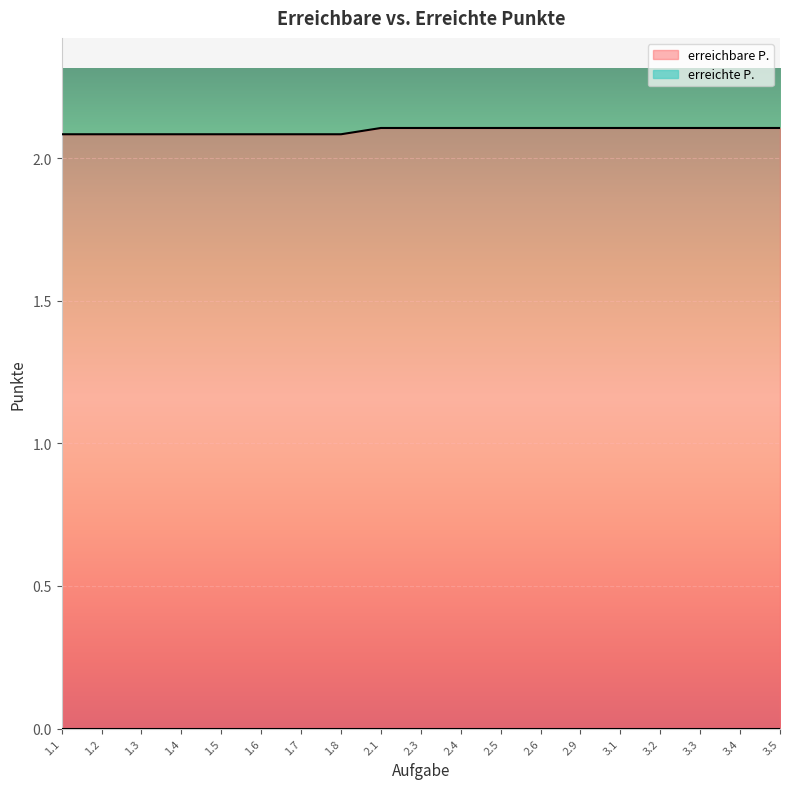

Reading right to left, extract all data points from this chart.

3.5=2.1	3.4=2.1	3.3=2.1	3.2=2.1	3.1=2.1	2.9=2.1	2.6=2.1	2.5=2.1	2.4=2.1	2.3=2.1	2.1=2.1	1.8=2.1	1.7=2.1	1.6=2.1	1.5=2.1	1.4=2.1	1.3=2.1	1.2=2.1	1.1=2.1